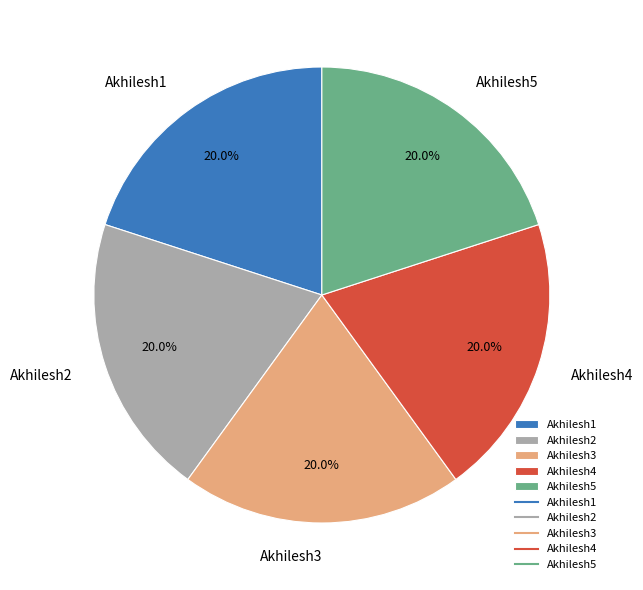

How much of the chart is everything except Akhilesh3?

80.0%